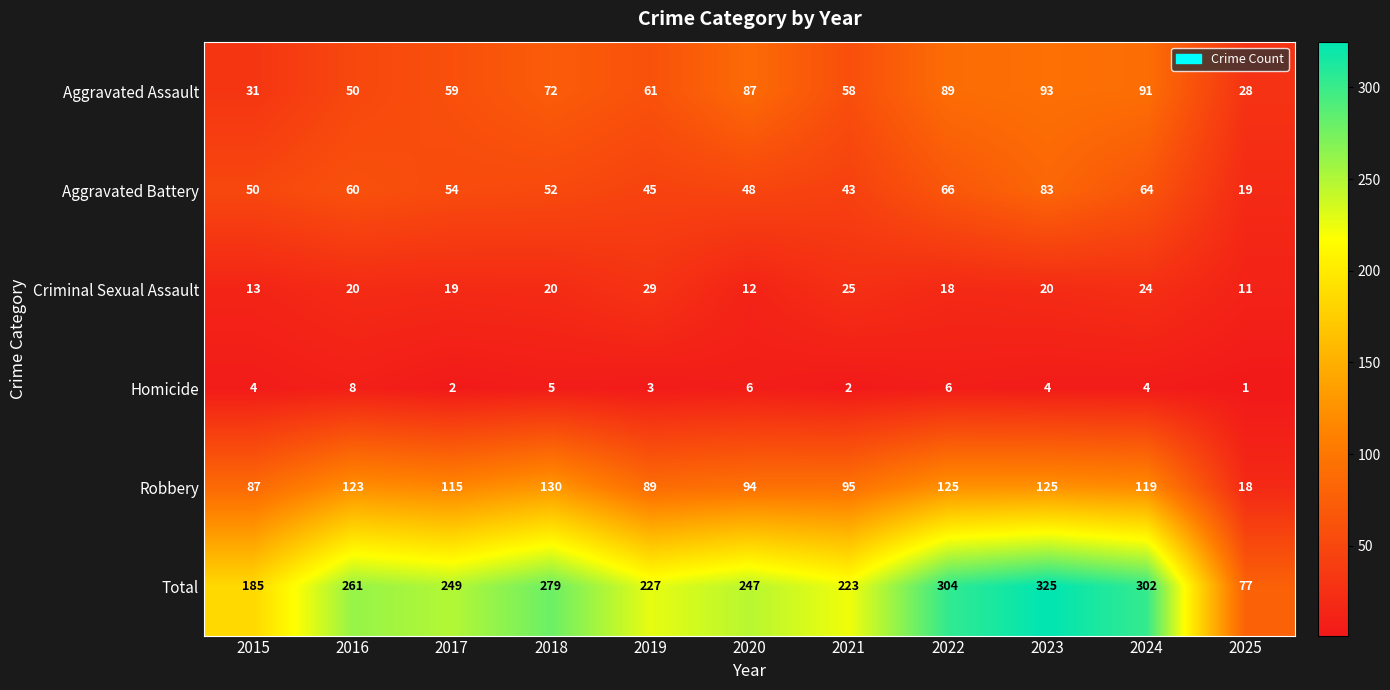

The Robbery series shows 55 at 2023. True or false?

False